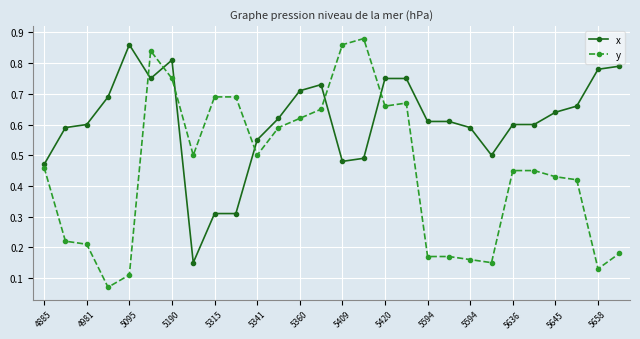

List the series in order of their overall mean, highest first.

x, y